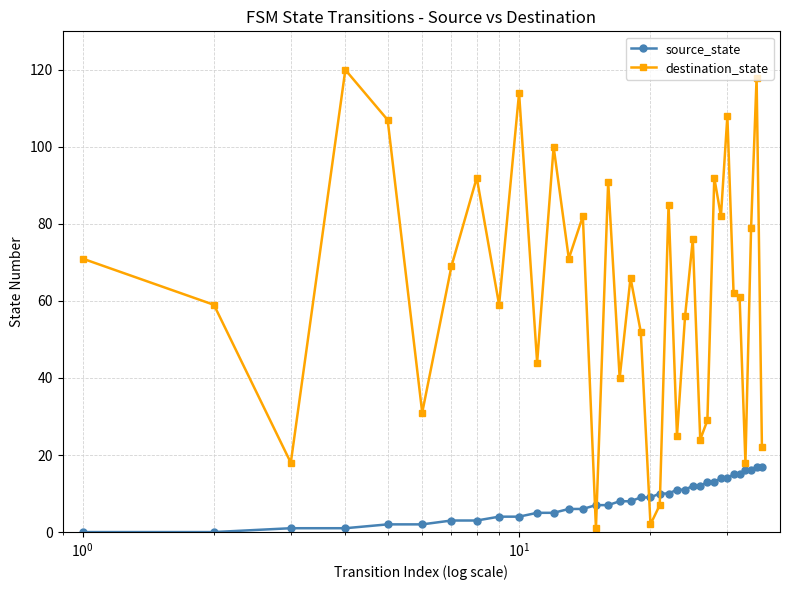

List the series in order of their overall mean, highest first.

destination_state, source_state